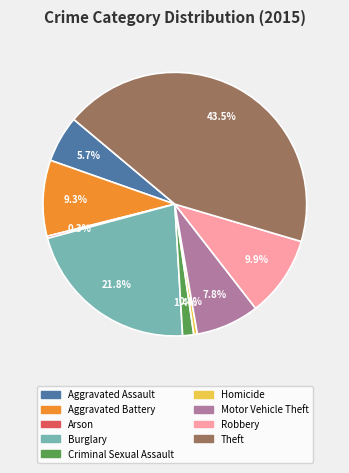

Approximately how many times larger is the value at Theft compared to Homicide?

98.3